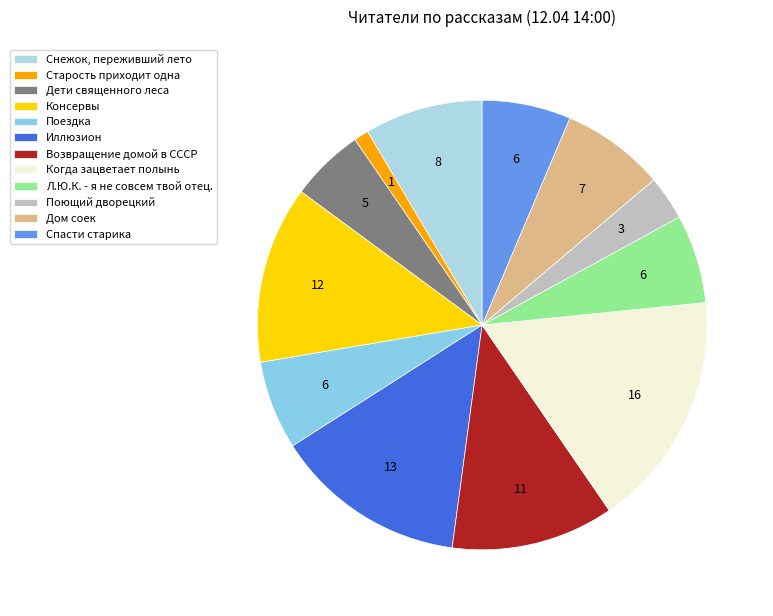

To the nearest percent, what percentage of the pie is Когда зацветает полынь?

17%